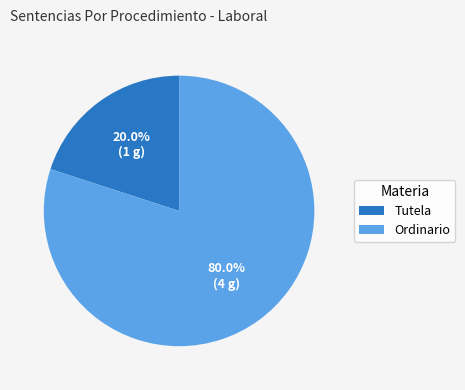

Between Ordinario and Tutela, which is larger?

Ordinario